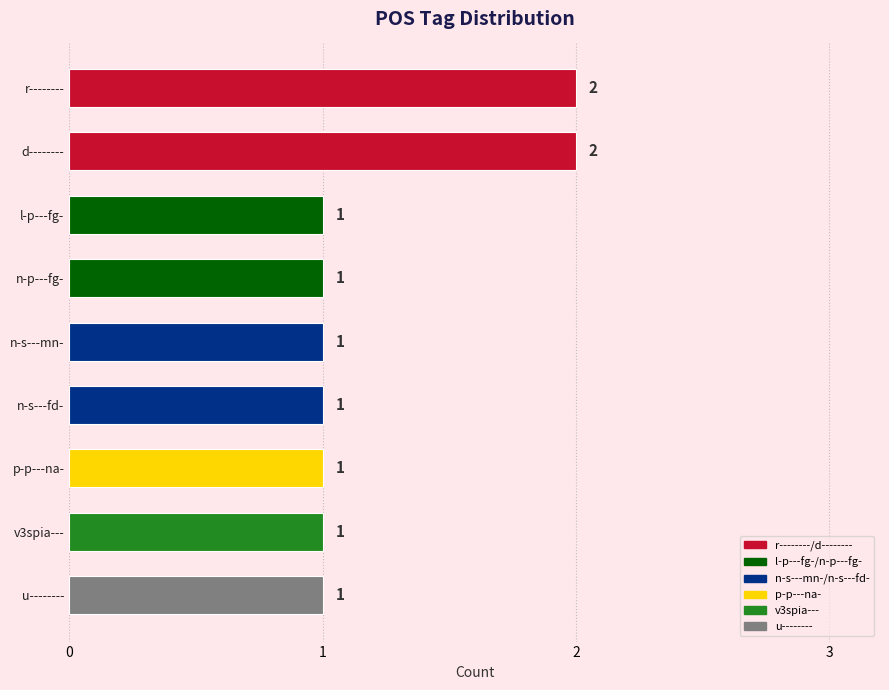

Is it true that the value at n-s---mn- is 2?

False